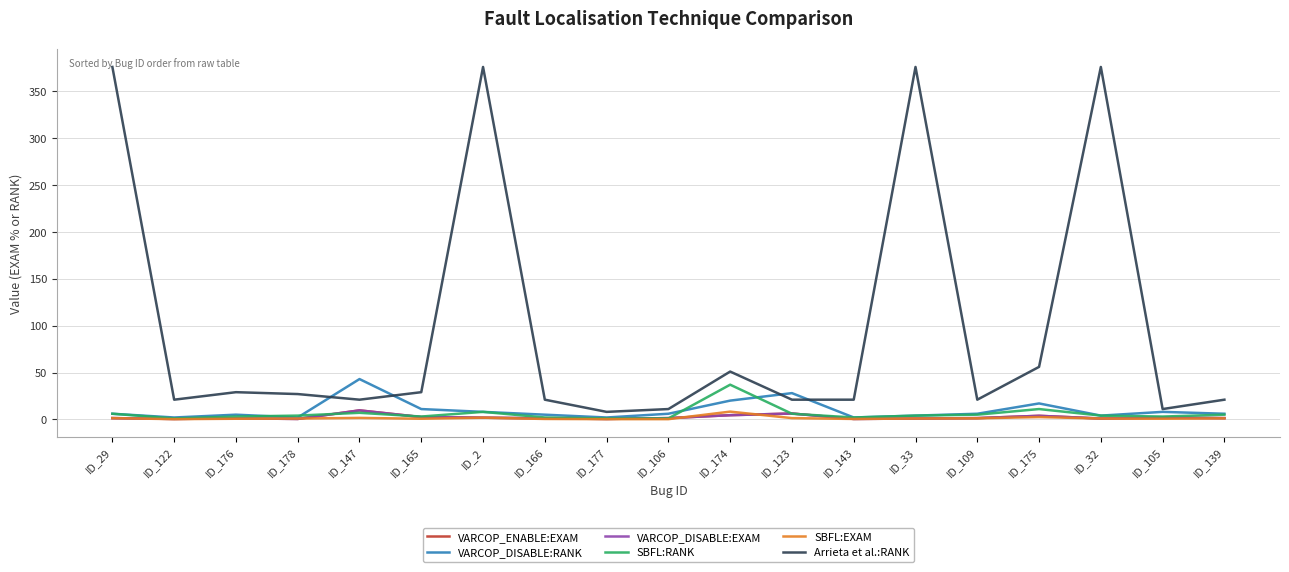

Reading left to right, transcribe all the data shown in this chart.

VARCOP_ENABLE:EXAM: ID_29=1.3	ID_122=0.4	ID_176=1.1	ID_178=0.4	ID_147=9.6	ID_165=2.5	ID_2=1.8	ID_166=1.1	ID_177=0.4	ID_106=1.3	ID_174=4.5	ID_123=6.2	ID_143=0.4	ID_33=0.9	ID_109=1.3	ID_175=3.8	ID_32=0.9	ID_105=1.8	ID_139=1.3
VARCOP_DISABLE:RANK: ID_29=6.0	ID_122=2.0	ID_176=5.0	ID_178=2.0	ID_147=43.0	ID_165=11.0	ID_2=8.0	ID_166=5.0	ID_177=2.0	ID_106=6.0	ID_174=20.0	ID_123=28.0	ID_143=2.0	ID_33=4.0	ID_109=6.0	ID_175=17.0	ID_32=4.0	ID_105=8.0	ID_139=6.0
VARCOP_DISABLE:EXAM: ID_29=1.3	ID_122=0.4	ID_176=1.1	ID_178=0.4	ID_147=9.6	ID_165=2.5	ID_2=1.8	ID_166=1.1	ID_177=0.4	ID_106=1.3	ID_174=4.5	ID_123=6.2	ID_143=0.4	ID_33=0.9	ID_109=1.3	ID_175=3.8	ID_32=0.9	ID_105=1.8	ID_139=1.3
SBFL:RANK: ID_29=6.0	ID_122=1.0	ID_176=3.0	ID_178=4.0	ID_147=7.0	ID_165=3.0	ID_2=8.0	ID_166=2.0	ID_177=1.0	ID_106=1.0	ID_174=37.0	ID_123=6.0	ID_143=2.0	ID_33=4.0	ID_109=5.0	ID_175=11.0	ID_32=4.0	ID_105=3.0	ID_139=5.0
SBFL:EXAM: ID_29=1.3	ID_122=0.2	ID_176=0.7	ID_178=0.9	ID_147=1.6	ID_165=0.7	ID_2=1.8	ID_166=0.4	ID_177=0.2	ID_106=0.2	ID_174=8.3	ID_123=1.3	ID_143=0.4	ID_33=0.9	ID_109=1.1	ID_175=2.5	ID_32=0.9	ID_105=0.7	ID_139=1.1
Arrieta et al.:RANK: ID_29=376.0	ID_122=21.0	ID_176=29.0	ID_178=27.0	ID_147=21.0	ID_165=29.0	ID_2=376.0	ID_166=21.0	ID_177=8.0	ID_106=11.0	ID_174=51.0	ID_123=21.0	ID_143=21.0	ID_33=376.0	ID_109=21.0	ID_175=56.0	ID_32=376.0	ID_105=11.0	ID_139=21.0